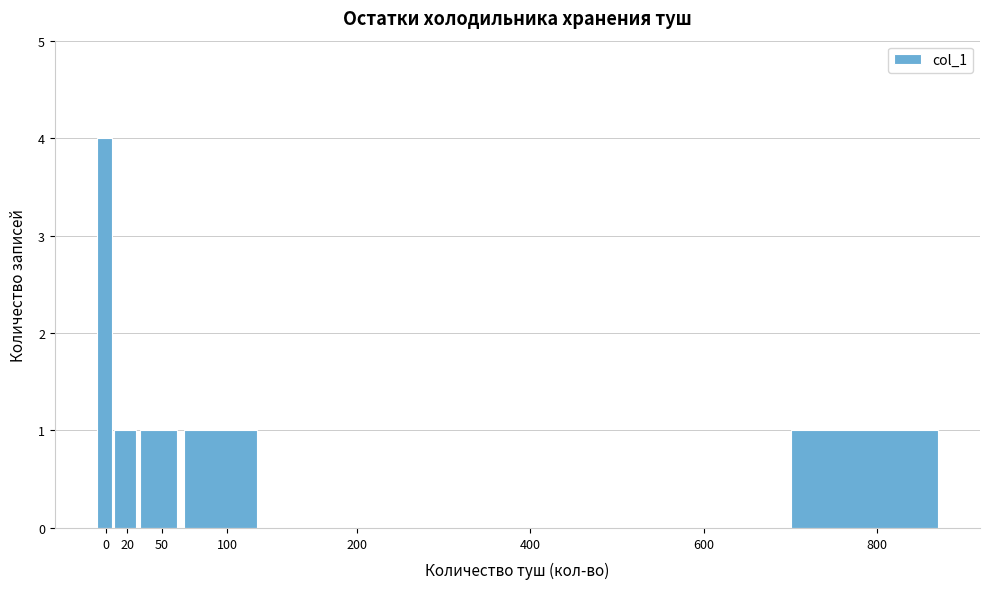

Reading left to right, what are all the values shown in this chart?

0=4	20=1	50=1	100=1	200=0	400=0	600=0	800=1